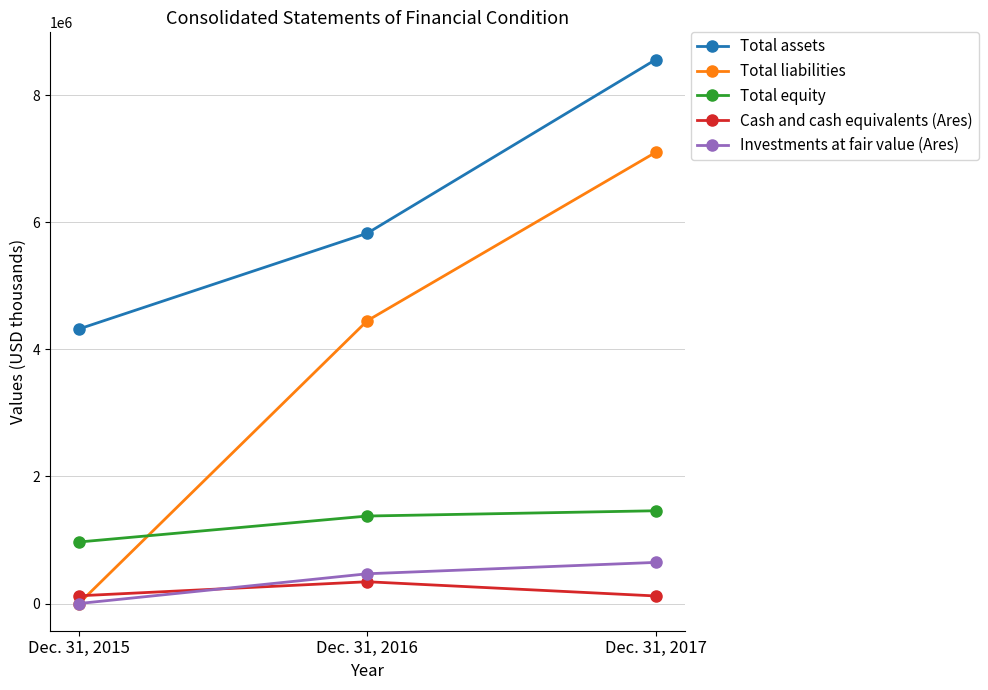

List the labels in order of Total assets value, largest first.

Dec. 31, 2017, Dec. 31, 2016, Dec. 31, 2015